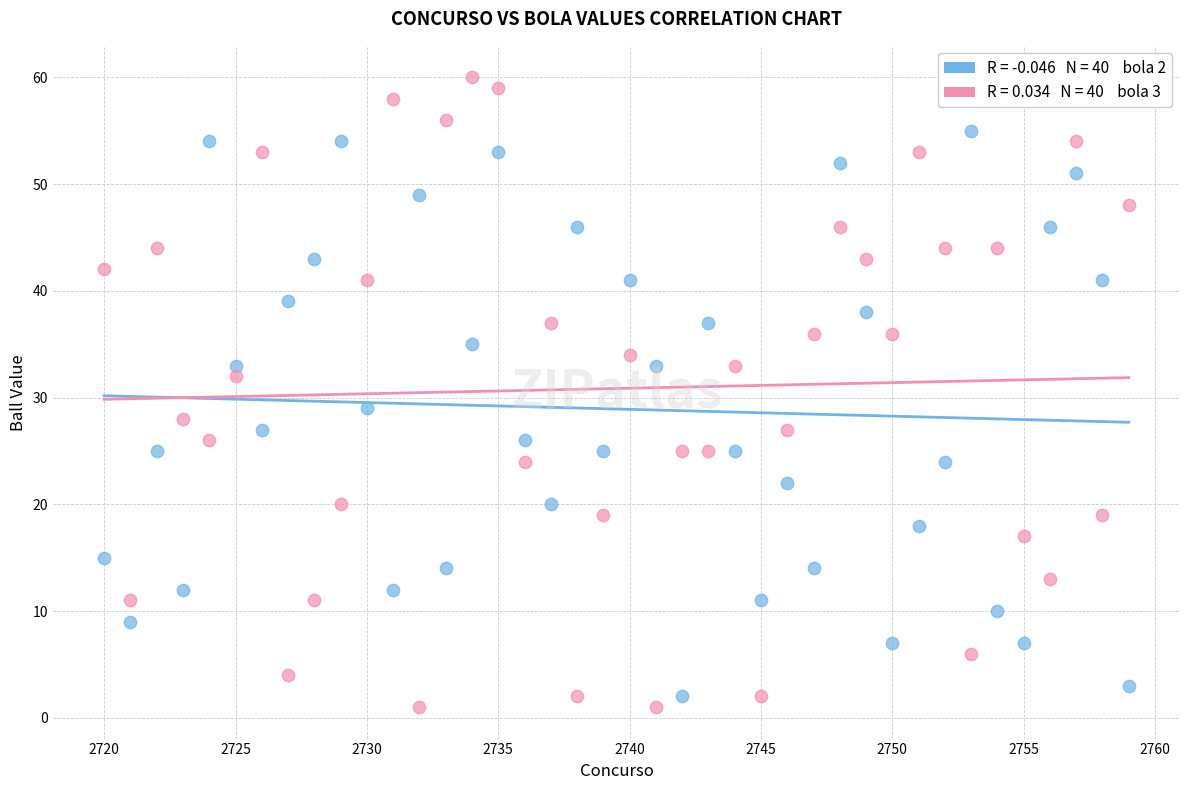

Across all data points, what is the range of Y values (max minus min)?

59